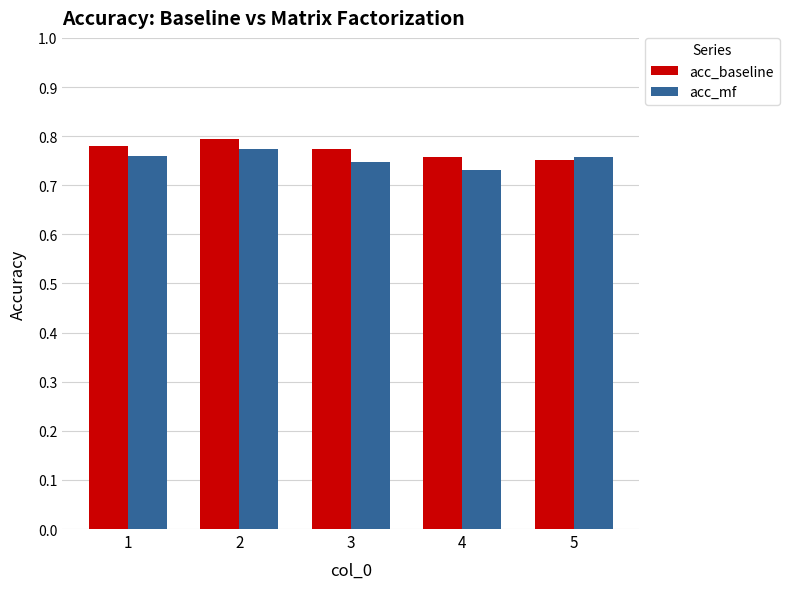

What are all the series names shown in the legend?

acc_baseline, acc_mf